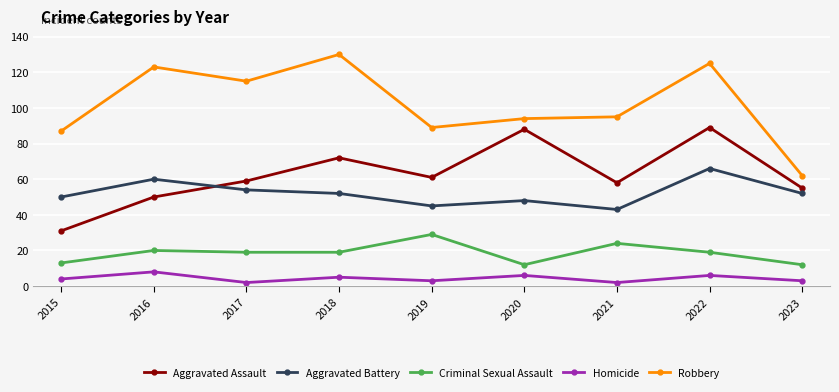

What is the value of the Robbery point at the 2nd from the left?

123